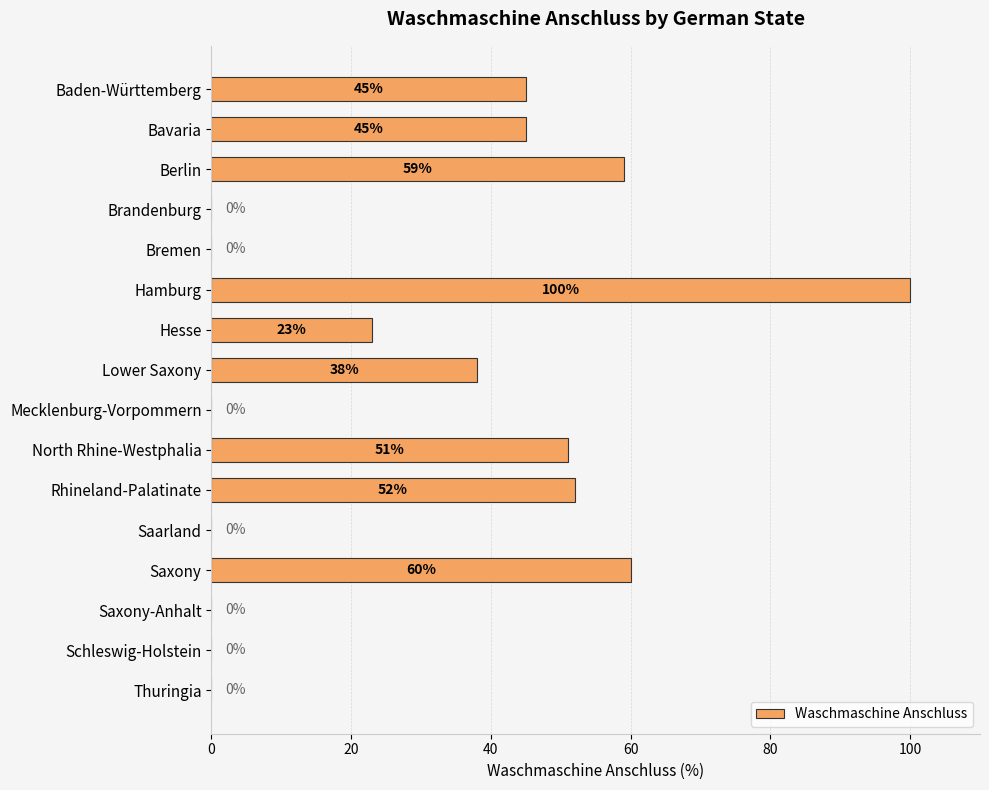

How many categories are shown in the chart?

16